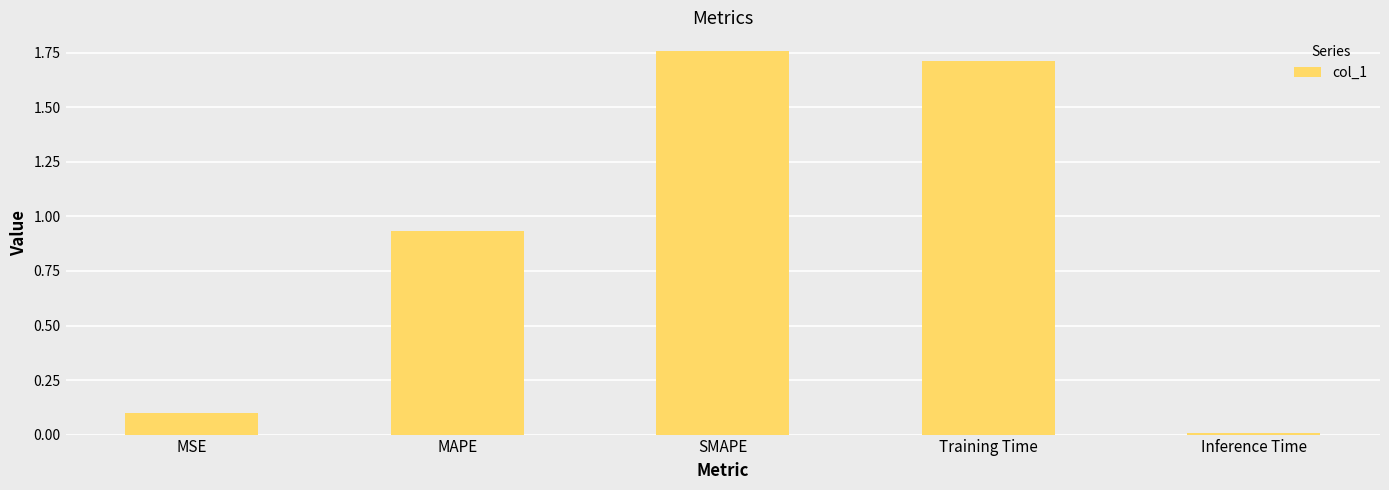

What is the sum of all values?

4.5